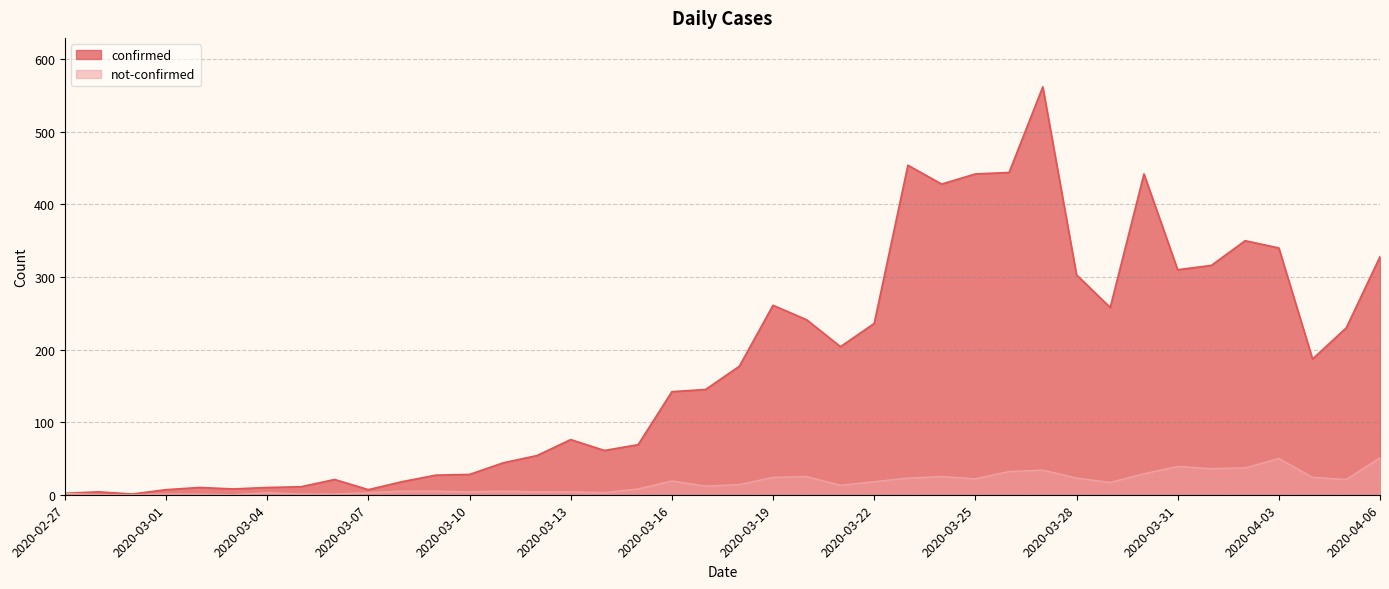

What position from the right is 2020-03-24?

14